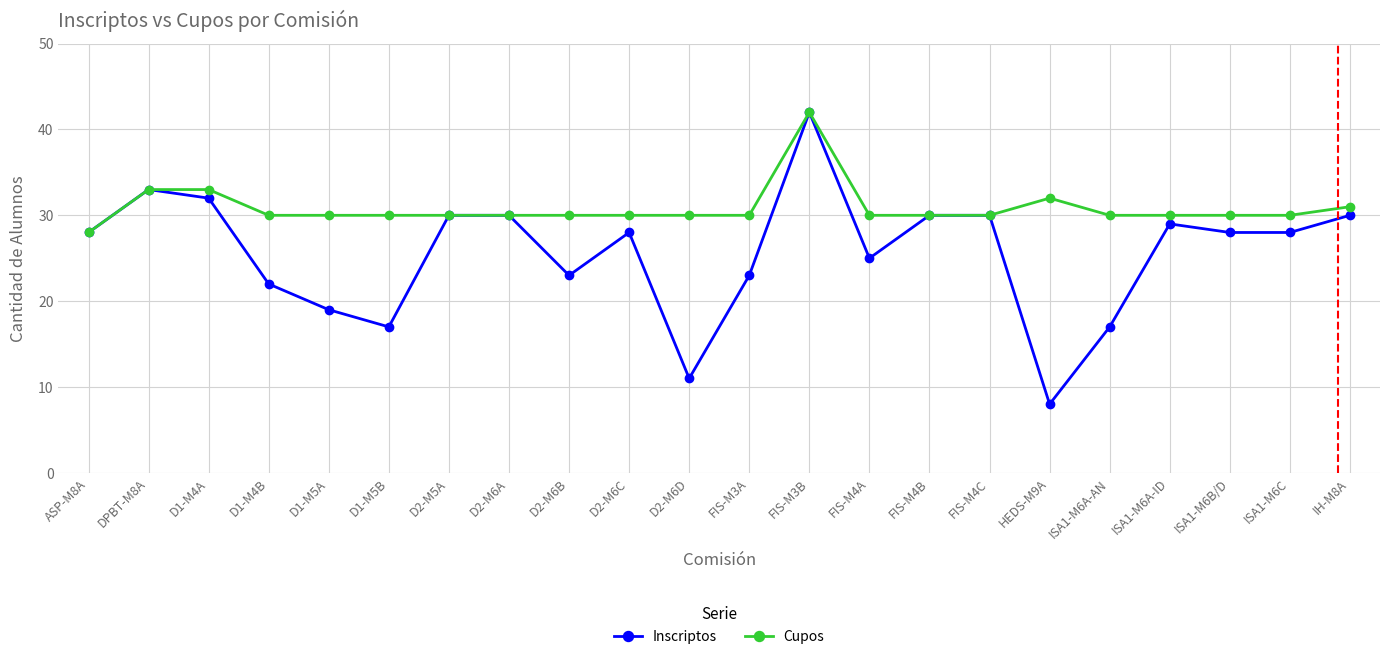

Reading right to left, what are all the values shown in this chart?

Inscriptos: IH-M8A=30	ISA1-M6C=28	ISA1-M6B/D=28	ISA1-M6A-ID=29	ISA1-M6A-AN=17	HEDS-M9A=8	FIS-M4C=30	FIS-M4B=30	FIS-M4A=25	FIS-M3B=42	FIS-M3A=23	D2-M6D=11	D2-M6C=28	D2-M6B=23	D2-M6A=30	D2-M5A=30	D1-M5B=17	D1-M5A=19	D1-M4B=22	D1-M4A=32	DPBT-M8A=33	ASP-M8A=28
Cupos: IH-M8A=31	ISA1-M6C=30	ISA1-M6B/D=30	ISA1-M6A-ID=30	ISA1-M6A-AN=30	HEDS-M9A=32	FIS-M4C=30	FIS-M4B=30	FIS-M4A=30	FIS-M3B=42	FIS-M3A=30	D2-M6D=30	D2-M6C=30	D2-M6B=30	D2-M6A=30	D2-M5A=30	D1-M5B=30	D1-M5A=30	D1-M4B=30	D1-M4A=33	DPBT-M8A=33	ASP-M8A=28